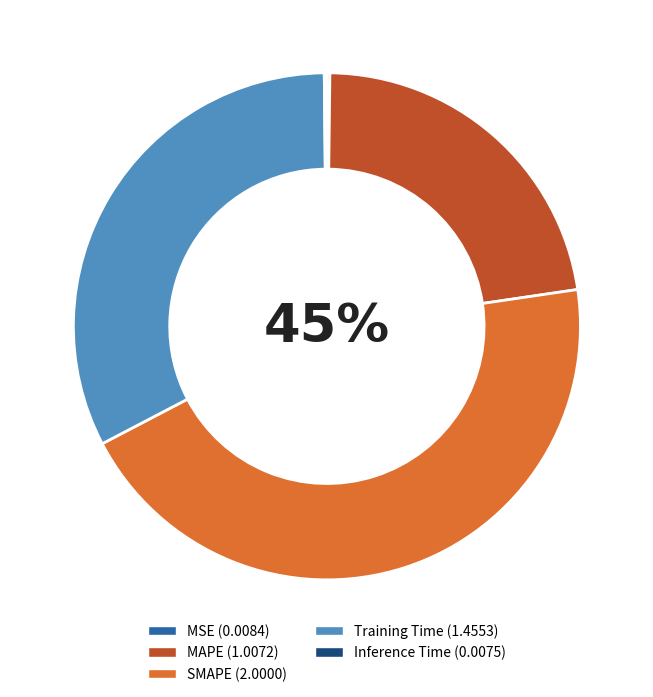

What is the largest slice in the pie chart?

SMAPE